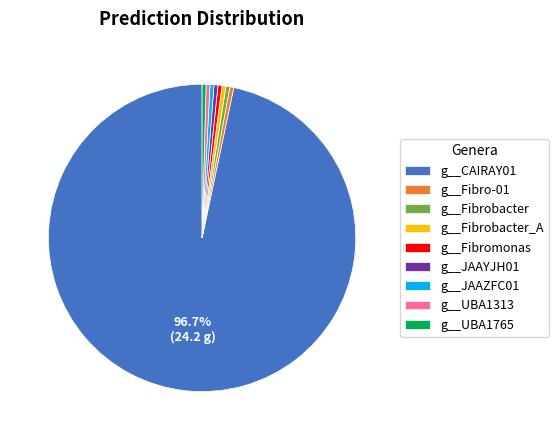

Does g__CAIRAY01 represent more than half of the total?

Yes